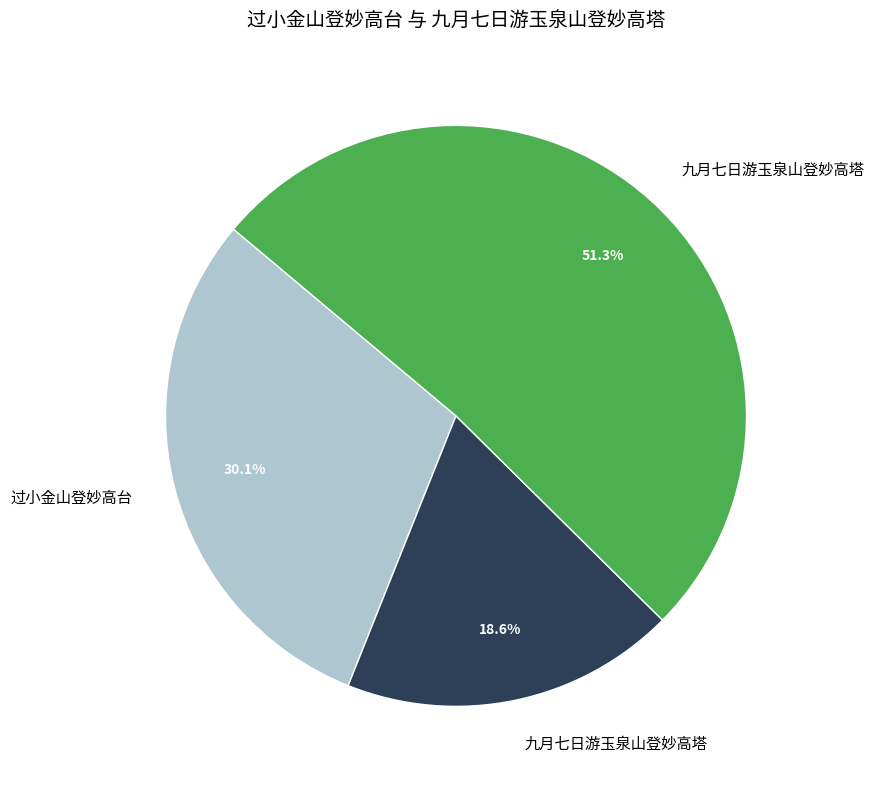

Rank the categories by value from lowest to highest.

九月七日游玉泉山登妙高塔, 过小金山登妙高台, 九月七日游玉泉山登妙高塔